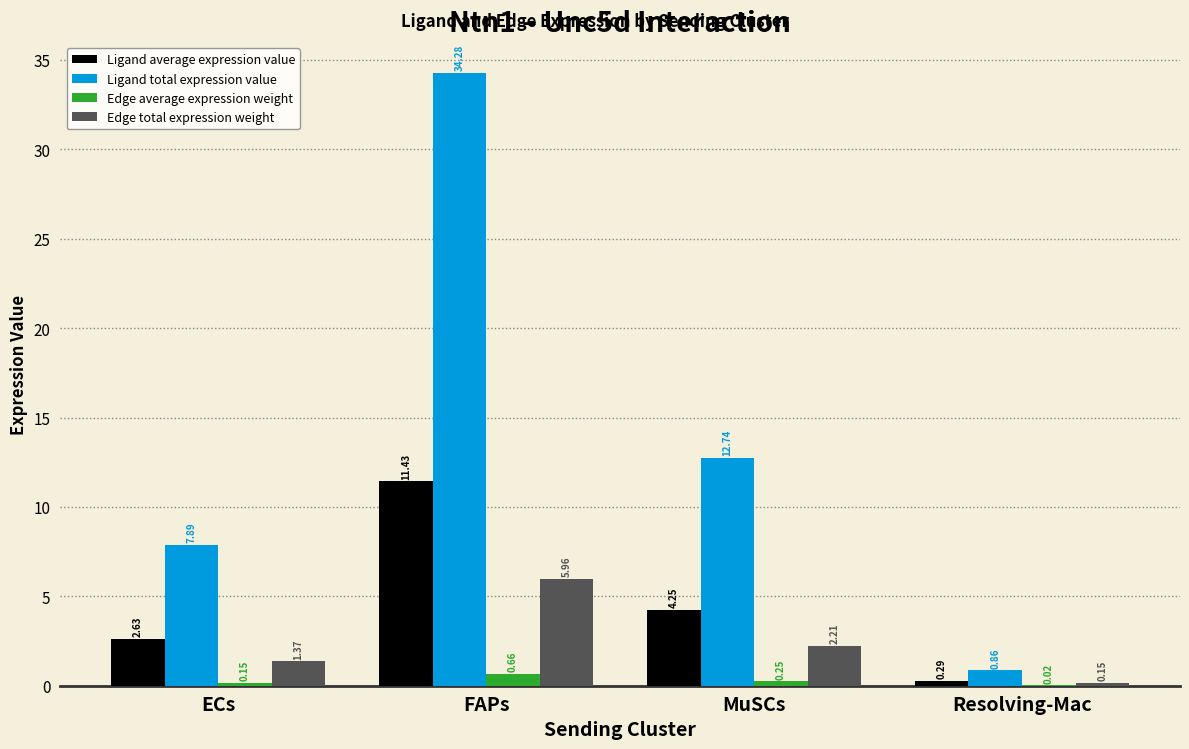

What is the sum of all Ligand total expression value values?

55.8